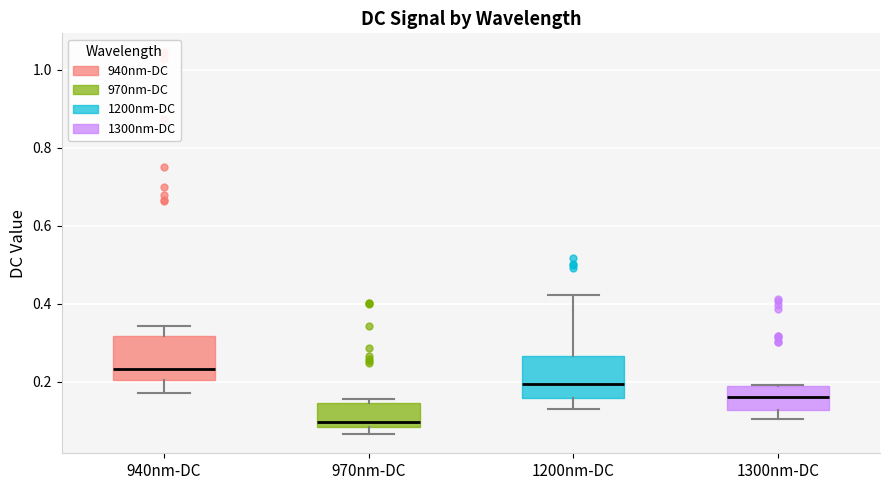

Reading left to right, read every box against the y-axis: the position of its median line, the range the box covers, and the ends of its whiskers. The values are not printed on the chart, so give them approximately, as read against the axis.

940nm-DC: median 0.24, box 0.20 to 0.32, whiskers 0.18 to 0.34
970nm-DC: median 0.10, box 0.08 to 0.14, whiskers 0.06 to 0.16
1200nm-DC: median 0.20, box 0.16 to 0.26, whiskers 0.14 to 0.42
1300nm-DC: median 0.16, box 0.12 to 0.20, whiskers 0.10 to 0.20